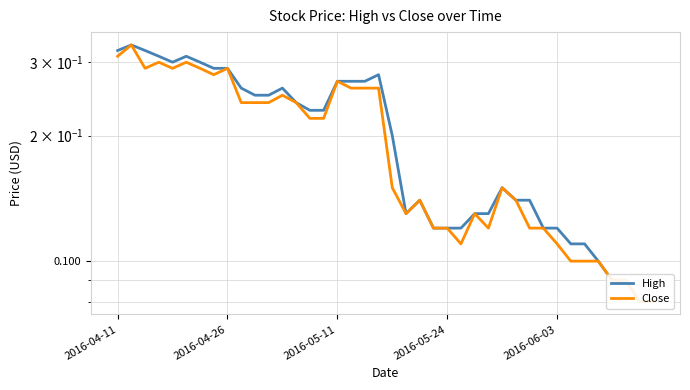

What position from the left is 17?

18